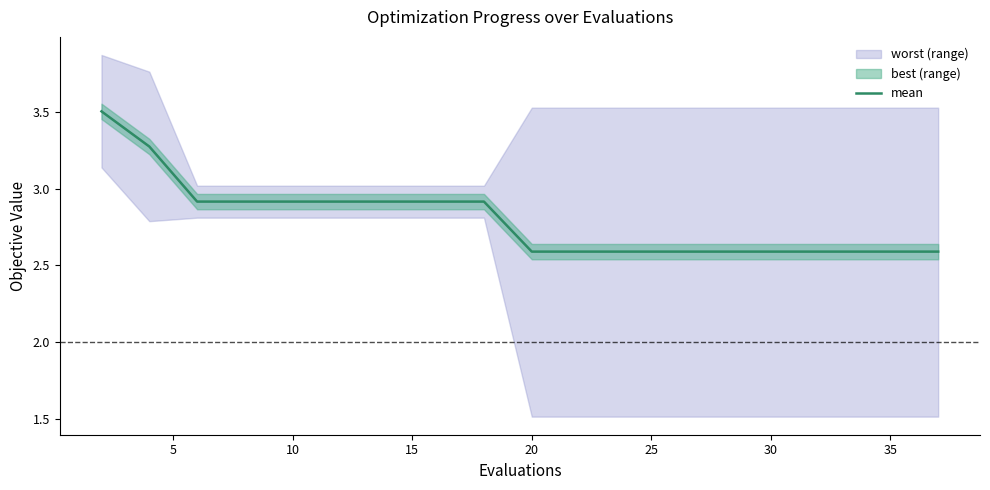

What is the value of the 14th point from the left?

2.6